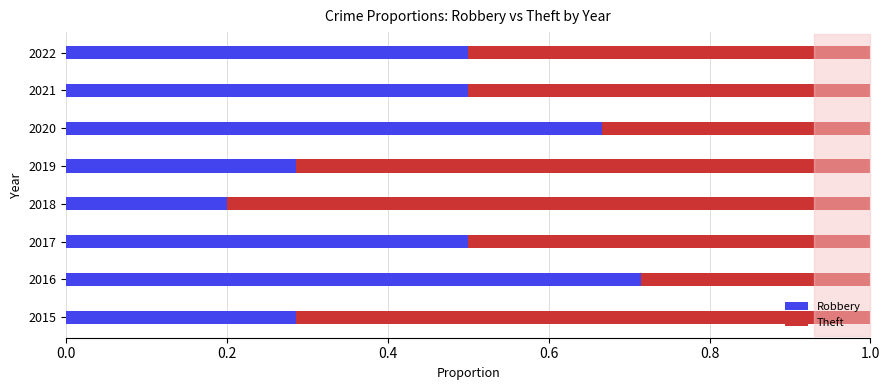

True or false: Robbery has a value of 0.3 at 2016.

False